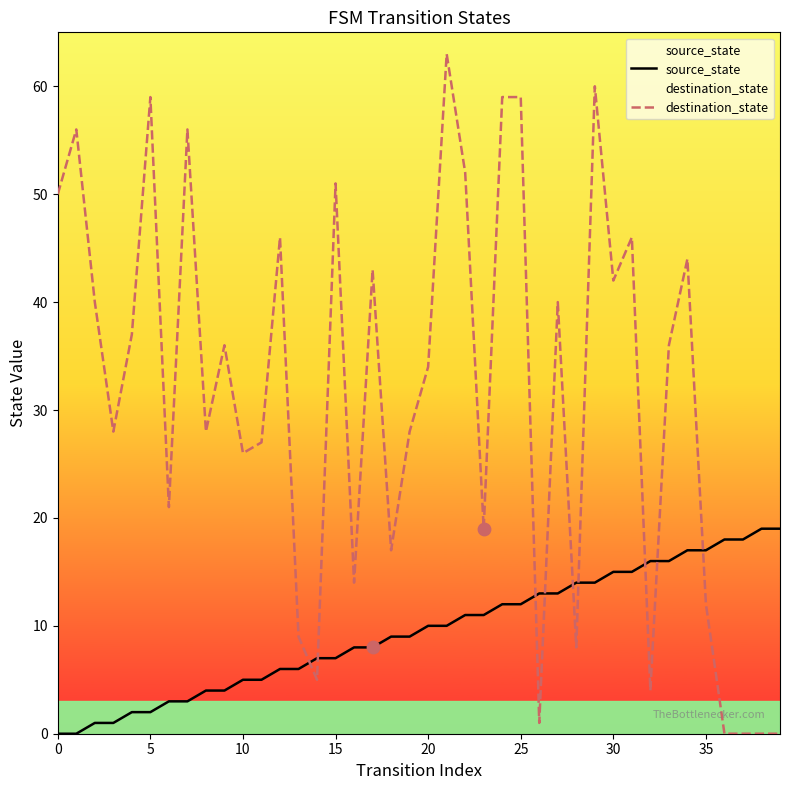

At how many categories does at least one series exceed 14?

35